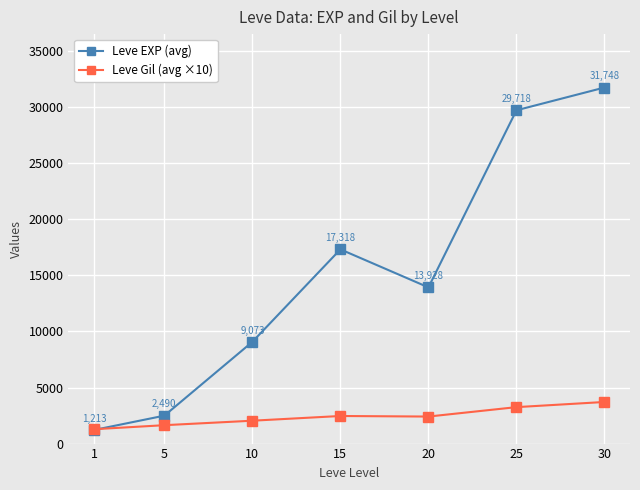

What is the difference between the second highest and minimum values in the Leve EXP (avg) series?

28505